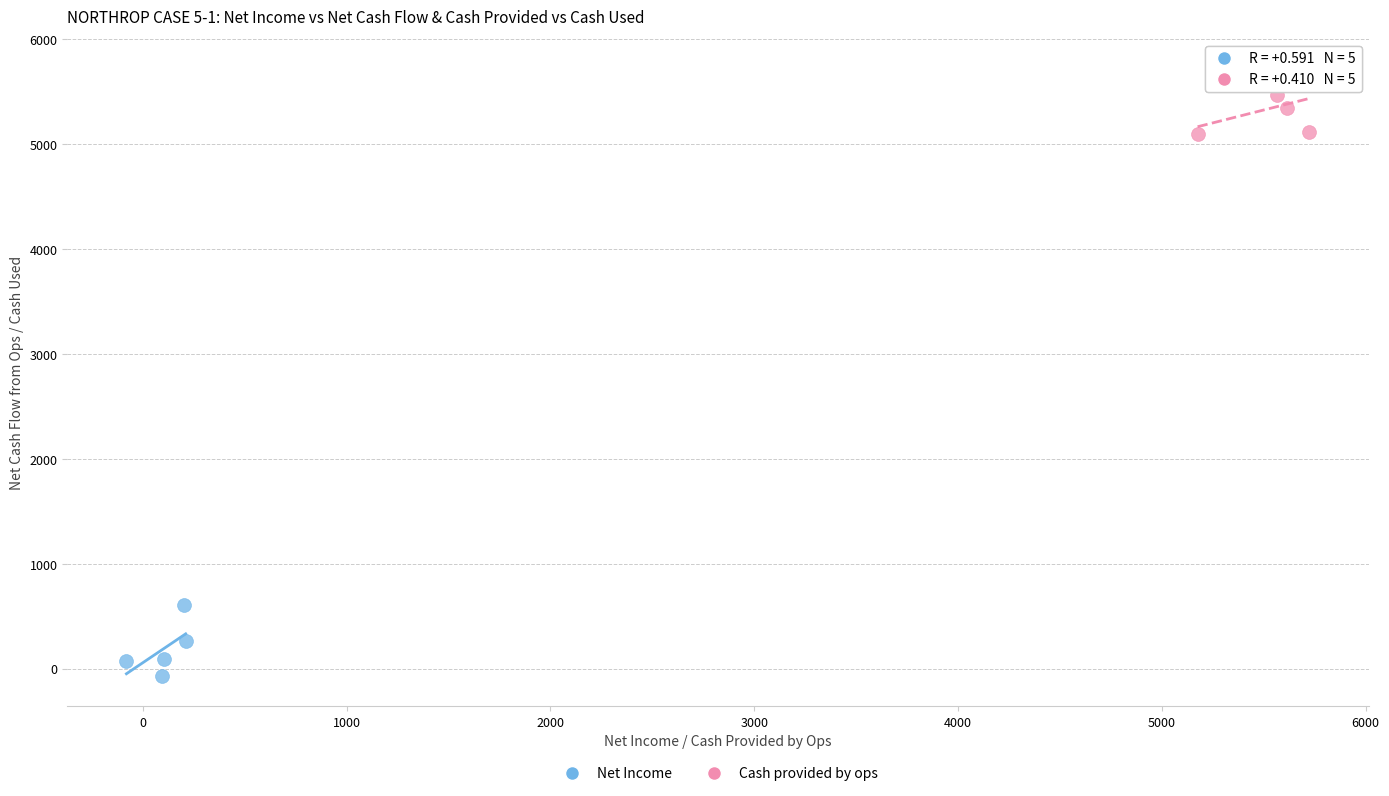

Which series reaches the maximum Y coordinate?

Cash provided by ops